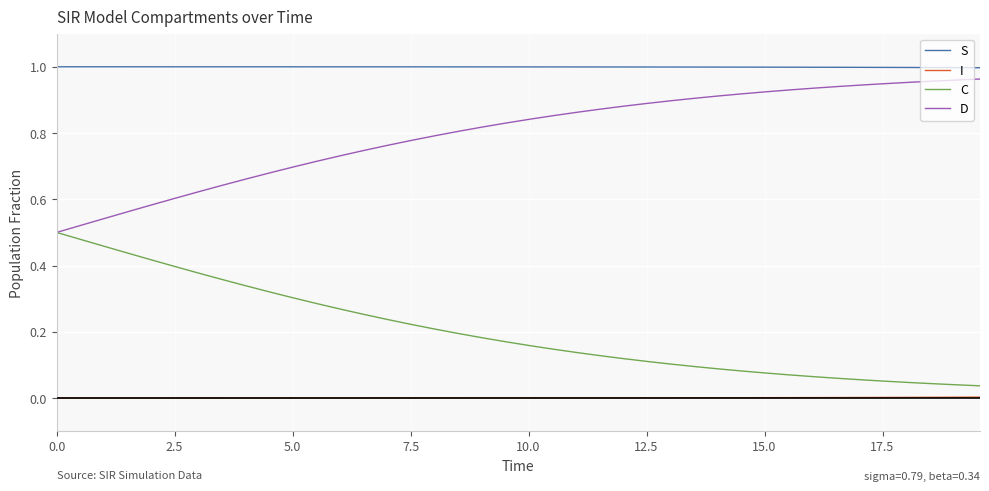

Rank the series by their average value, from highest to lowest.

S, D, C, I